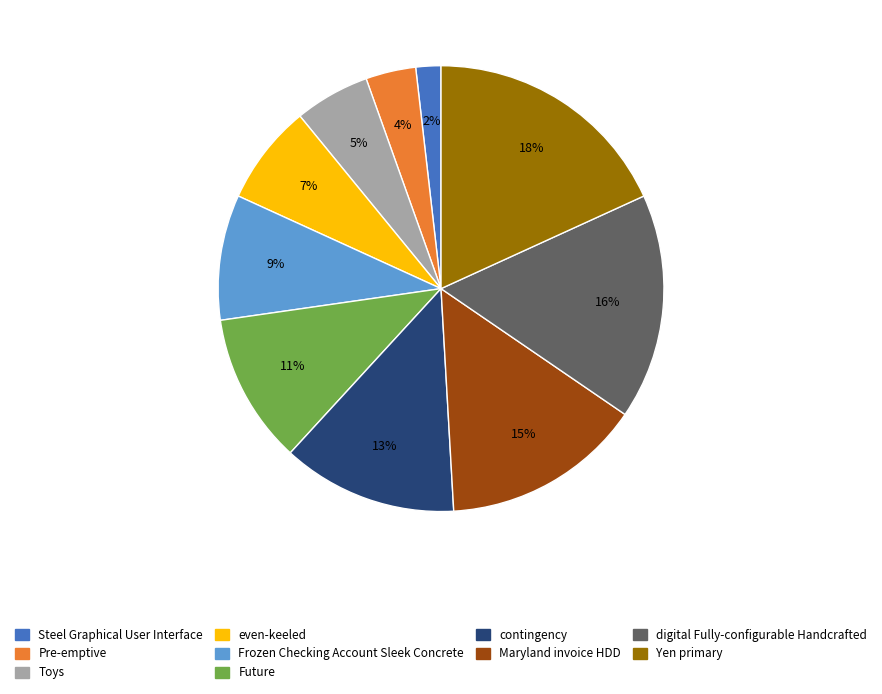

How many segments does this pie chart have?

10